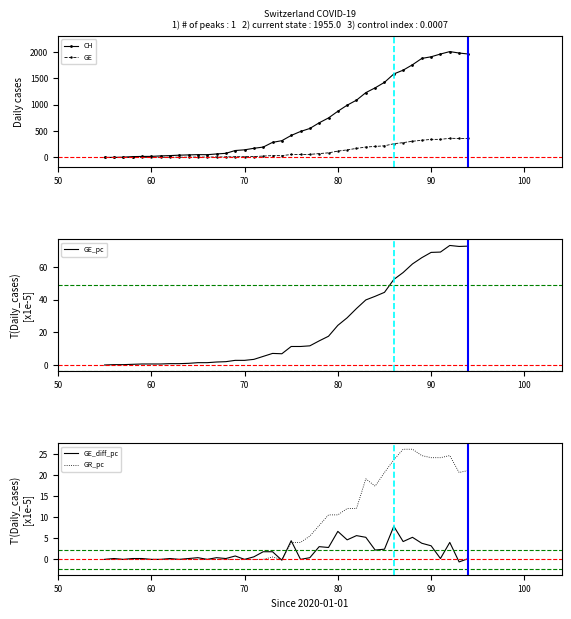

True or false: CH has more than 1 points higher than both neighbors.

True